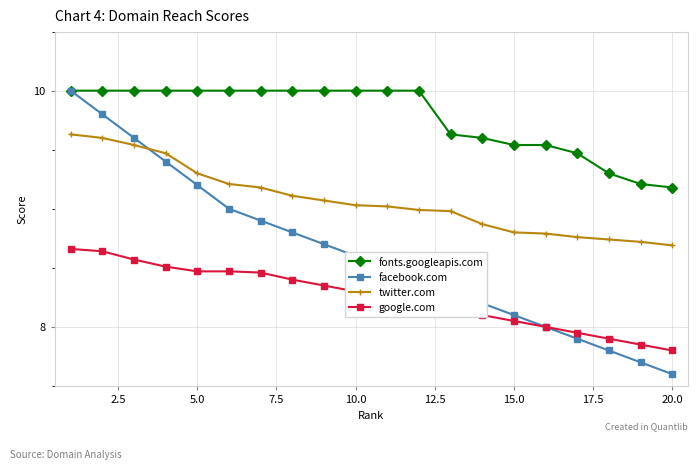

Which series has the largest range (max minus min)?

facebook.com